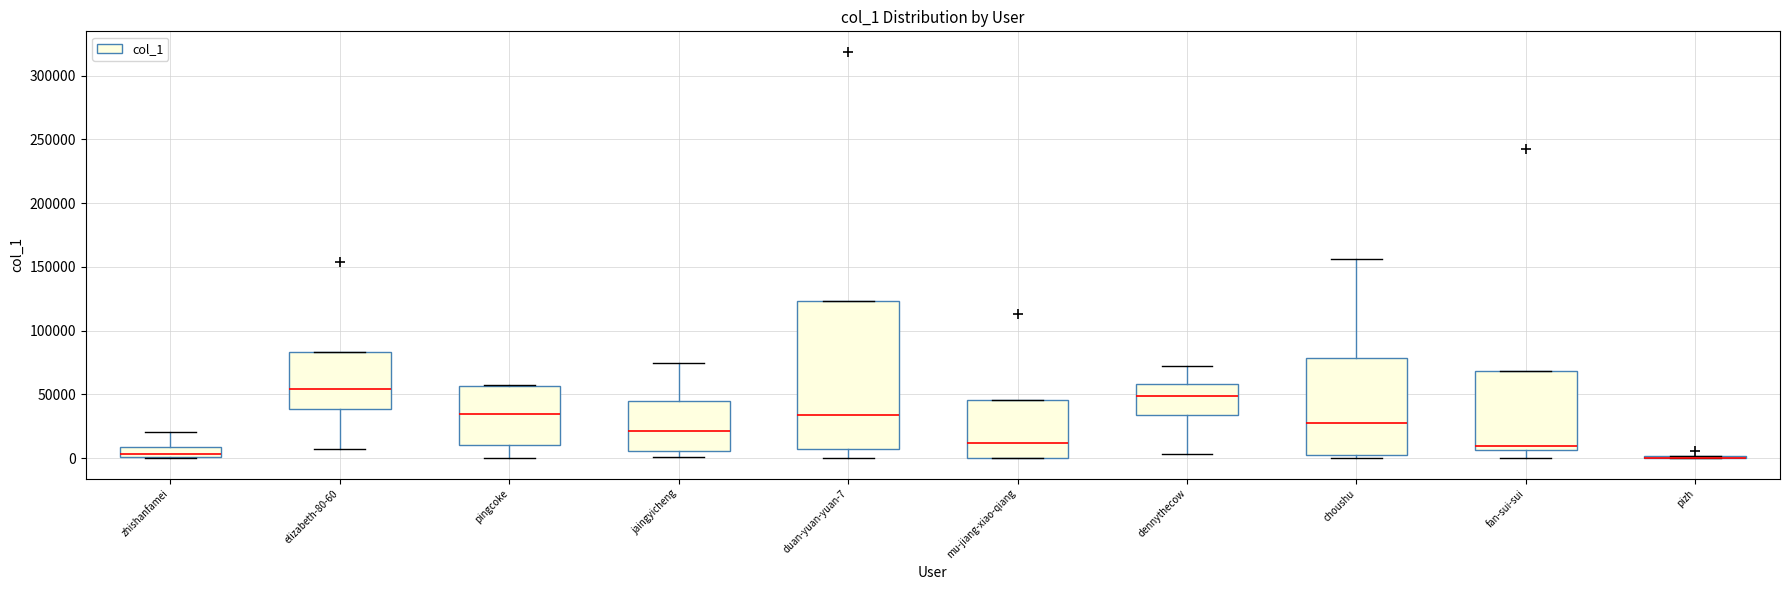

Reading left to right, transcribe this box plot: for each box, give where its median line is, the range the box spans, and where its two whiskers end, as read against the y-axis. The values are not printed on the chart, so give them approximately, as read against the axis.

zhishanfamei: median 5000, box 0 to 10000, whiskers 0 to 20000
elizabeth-80-60: median 55000, box 40000 to 85000, whiskers 5000 to 85000
pingcoke: median 35000, box 10000 to 55000, whiskers 0 to 60000
jaingyicheng: median 20000, box 5000 to 45000, whiskers 0 to 75000
duan-yuan-yuan-7: median 35000, box 5000 to 125000, whiskers 0 to 125000
mu-jiang-xiao-qiang: median 10000, box 0 to 45000, whiskers 0 to 45000
dennythecow: median 50000, box 35000 to 60000, whiskers 5000 to 75000
choushu: median 30000, box 0 to 80000, whiskers 0 (just below the box's lower edge) to 155000
fan-sui-sui: median 10000, box 5000 to 70000, whiskers 0 to 70000
pizh: box collapsed to a line at 0, whiskers 0 to 0